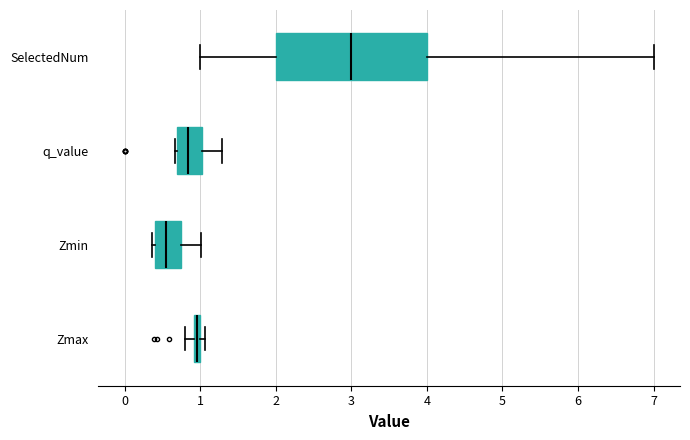

Which box is the widest, from its left edge to its right edge?

SelectedNum